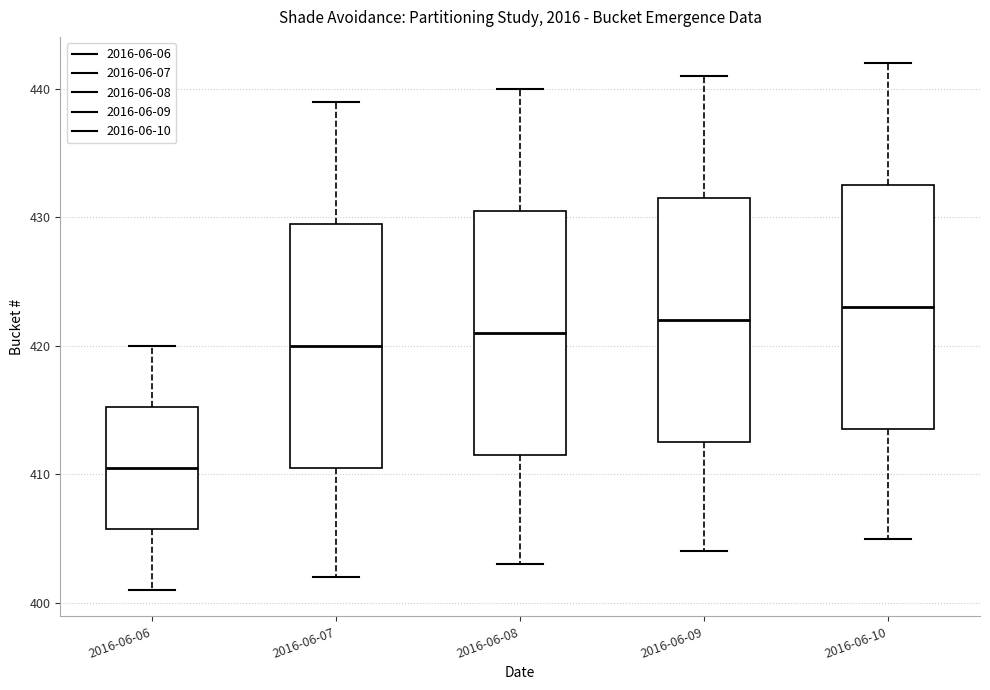

Which box has the lowest median line?

2016-06-06